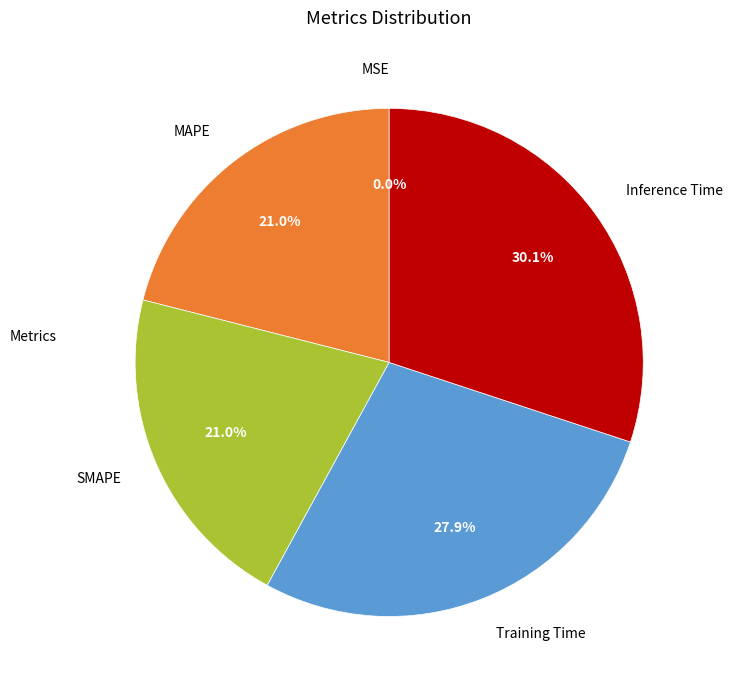

Is SMAPE the majority of the pie?

No